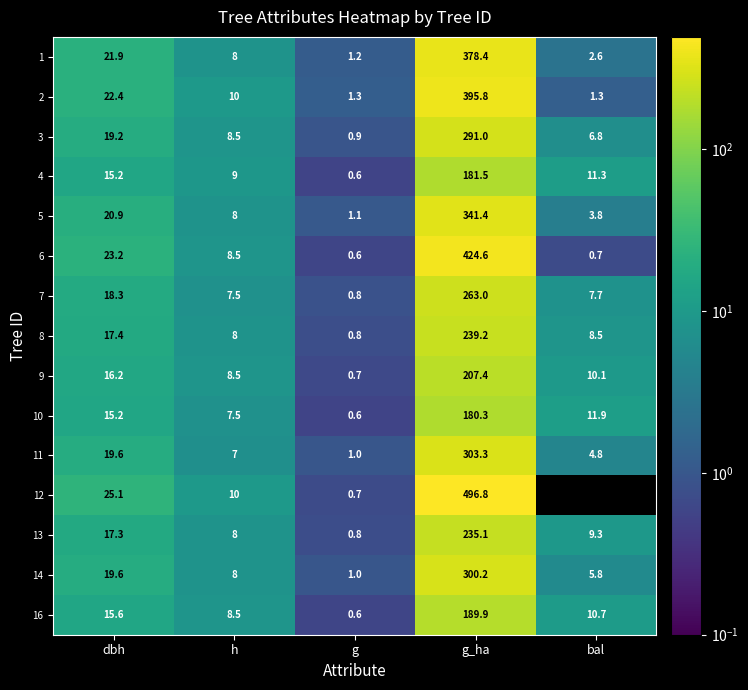

What is the difference between the highest and lowest values at g?

0.7